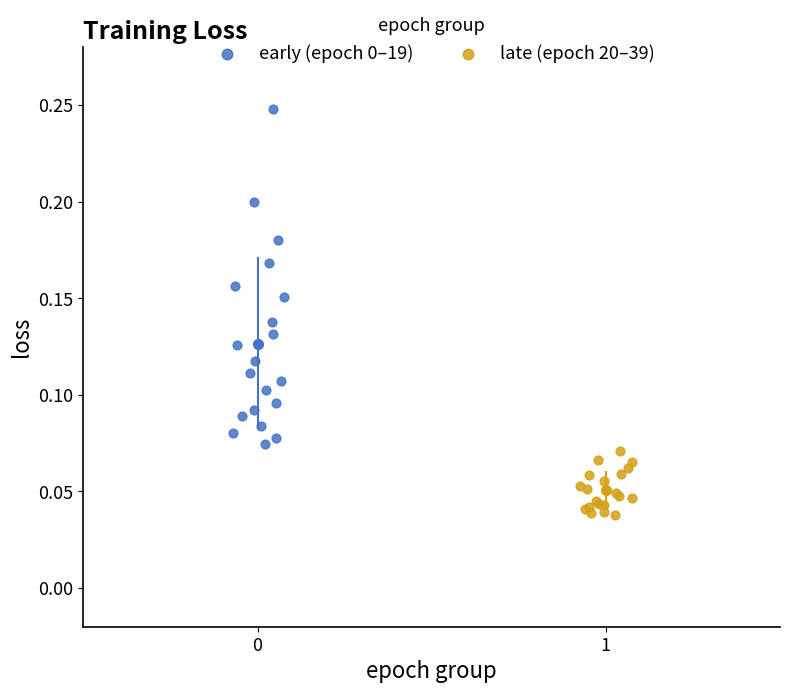

Which series contains the lowest Y value?

late (epoch 20–39)